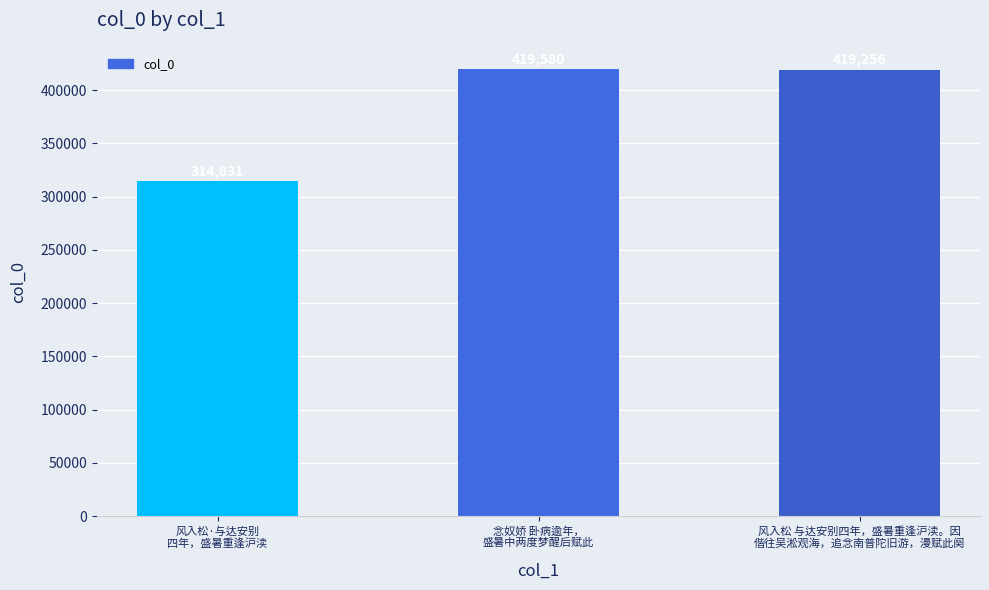

Reading left to right, what are all the values shown in this chart?

风入松·与达安别
四年，盛暑重逢沪渎=314831	念奴娇 卧病逾年，
盛暑中两度梦醒后赋此=419580	风入松 与达安别四年，盛暑重逢沪渎。因
偕往吴淞观海，追念南普陀旧游，漫赋此阕=419256